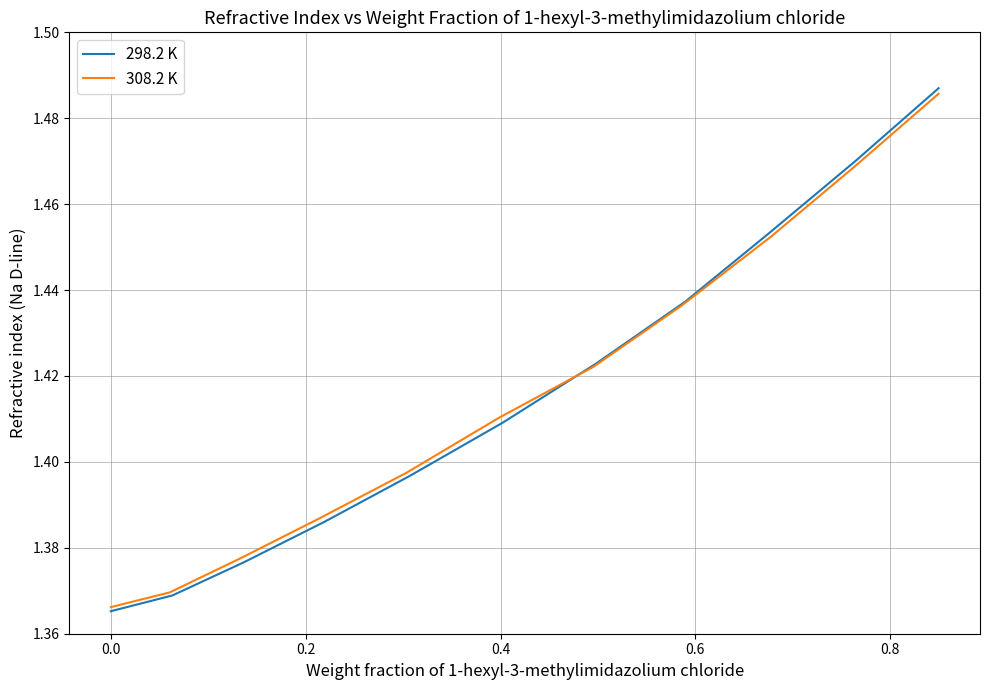

What is the value of the 298.2 K point at the 8th from the left?

1.4